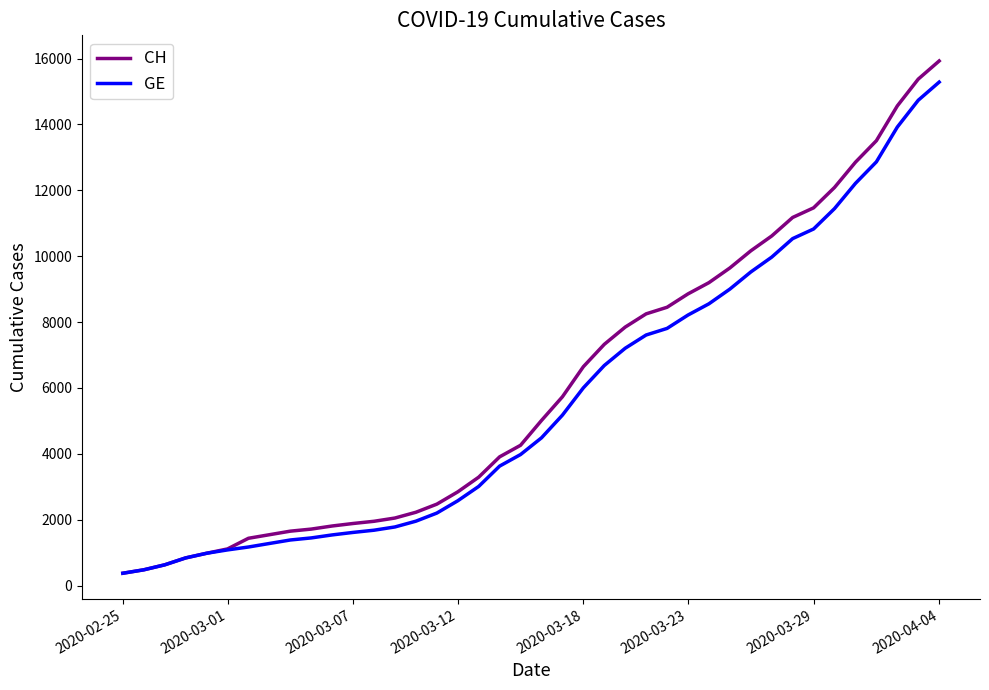

Which series has the largest range (max minus min)?

CH